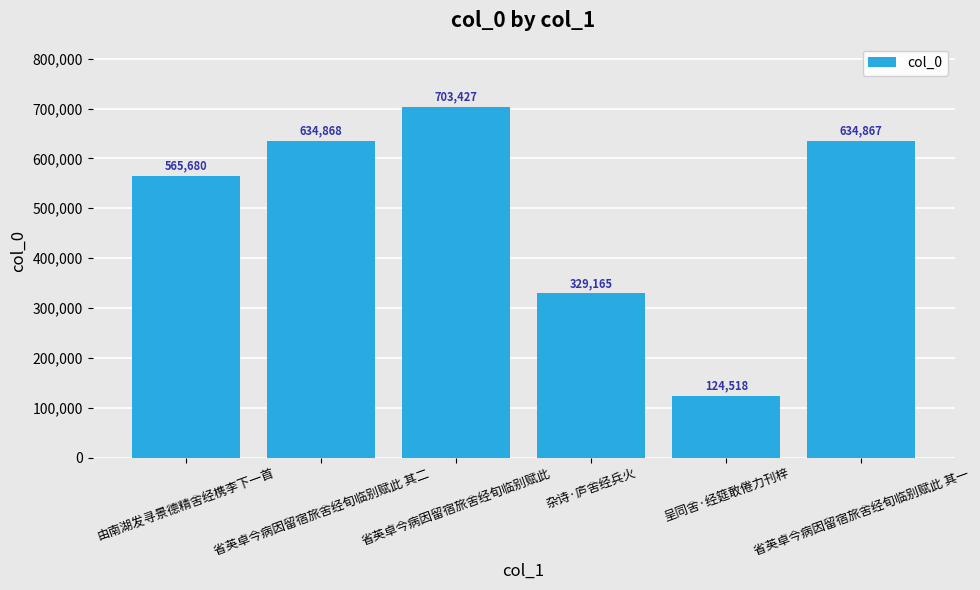

Rank the categories by value from lowest to highest.

呈同舍·经筵敢倦力刊梓, 杂诗·庐舍经兵火, 由南湖发寻景德精舍经槜李下一首, 省英卓今病因留宿旅舍经旬临别赋此 其一, 省英卓今病因留宿旅舍经旬临别赋此 其二, 省英卓今病因留宿旅舍经旬临别赋此